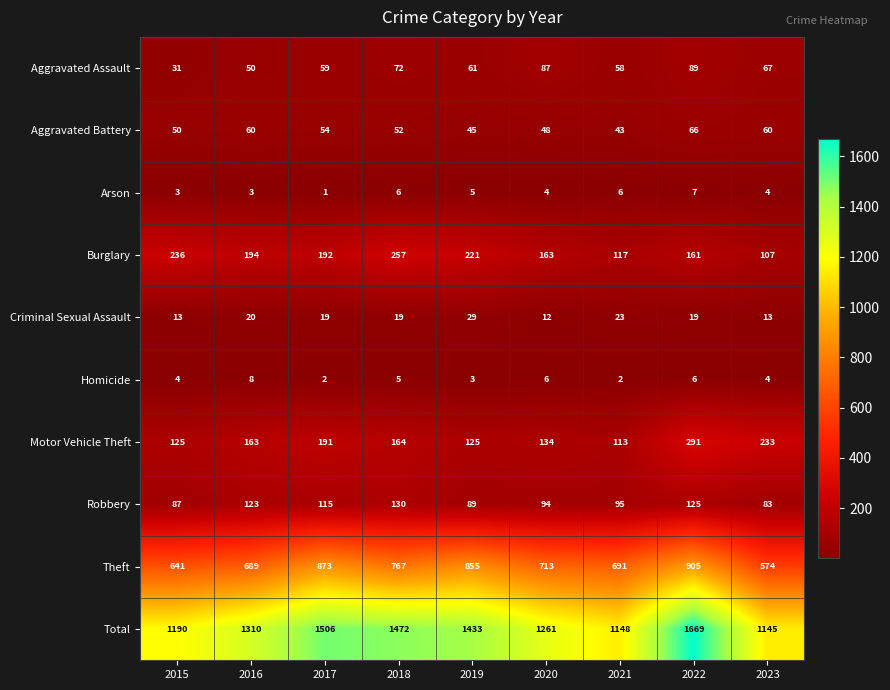

Which series has the largest range (max minus min)?

Total